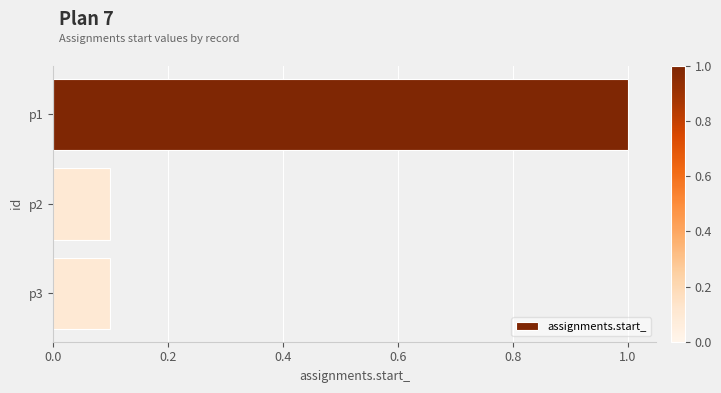

What is the value of the 1st bar from the top?

1.0